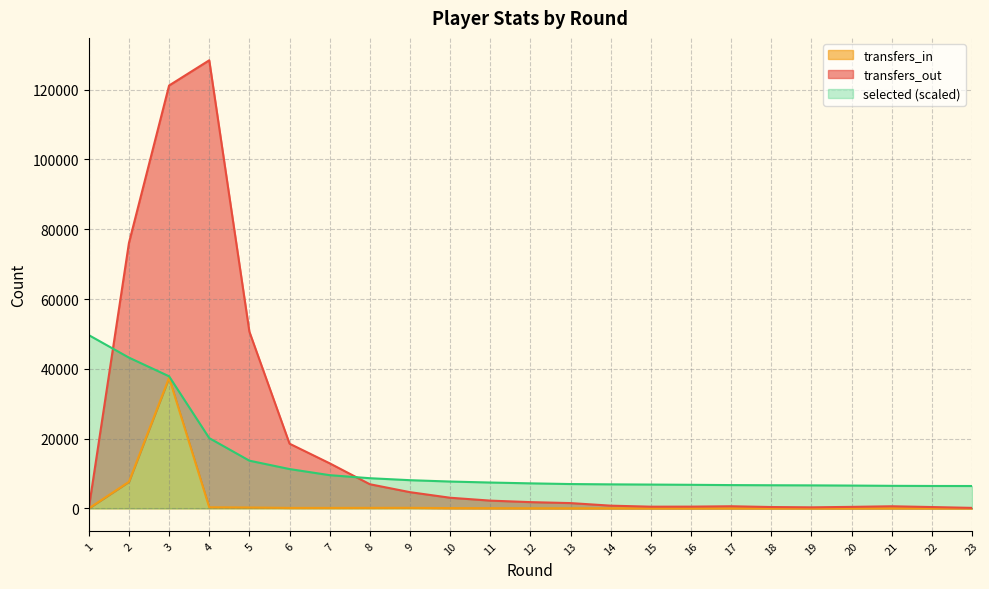

What is the maximum value for transfers_in?

37442.0